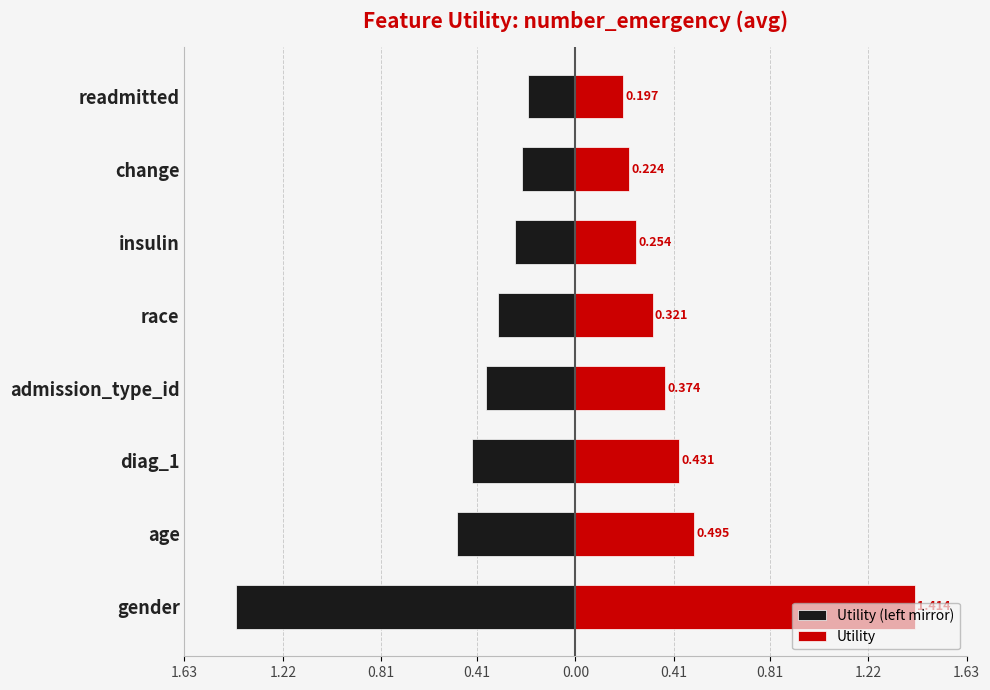

Reading right to left, list all the values displayed in this chart.

Utility (left mirror): -0.2	-0.2	-0.3	-0.3	-0.4	-0.4	-0.5	-1.4
Utility: 0.2	0.2	0.3	0.3	0.4	0.4	0.5	1.4